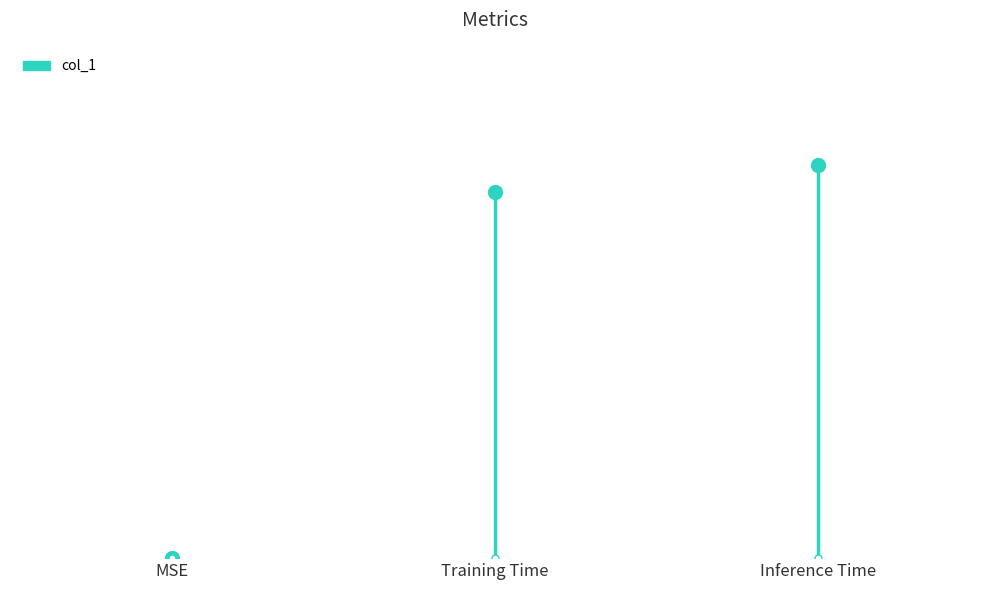

At which label is the value closest to 0?

MSE